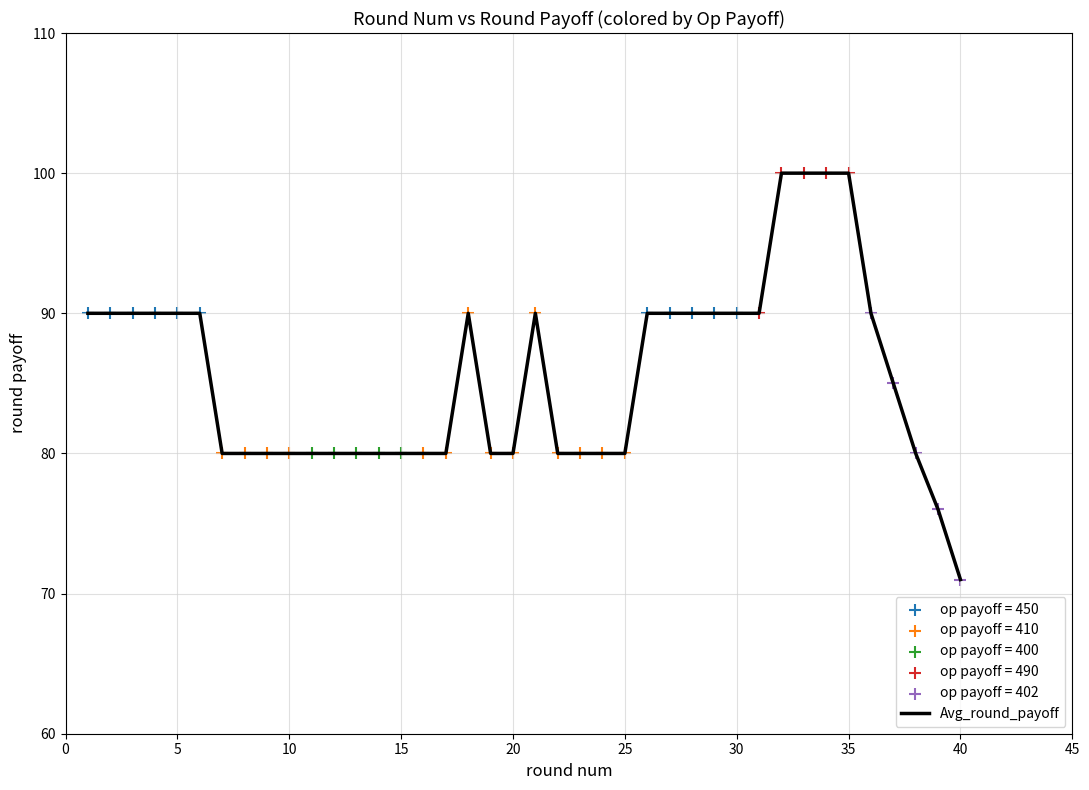

What is the maximum value shown in the chart?

100